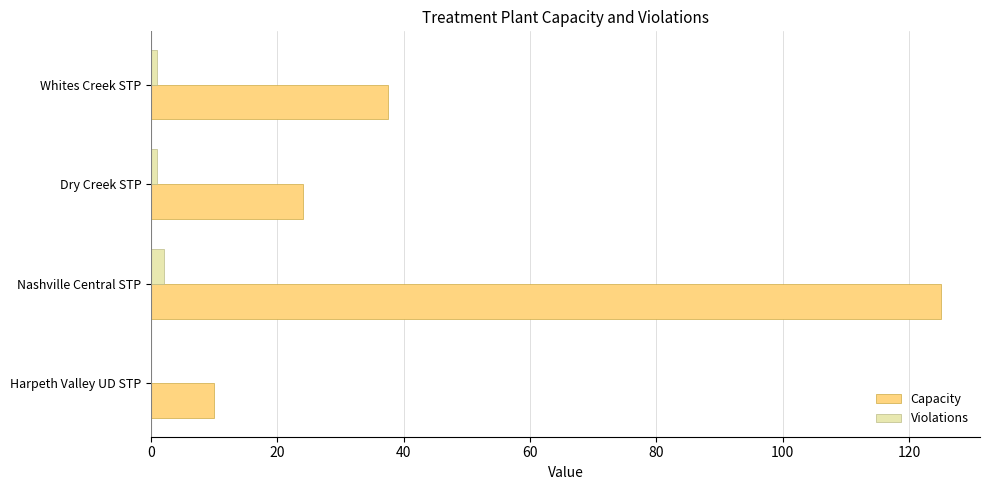

Is the value of Violations at Dry Creek STP greater than the value of Capacity at Whites Creek STP?

No